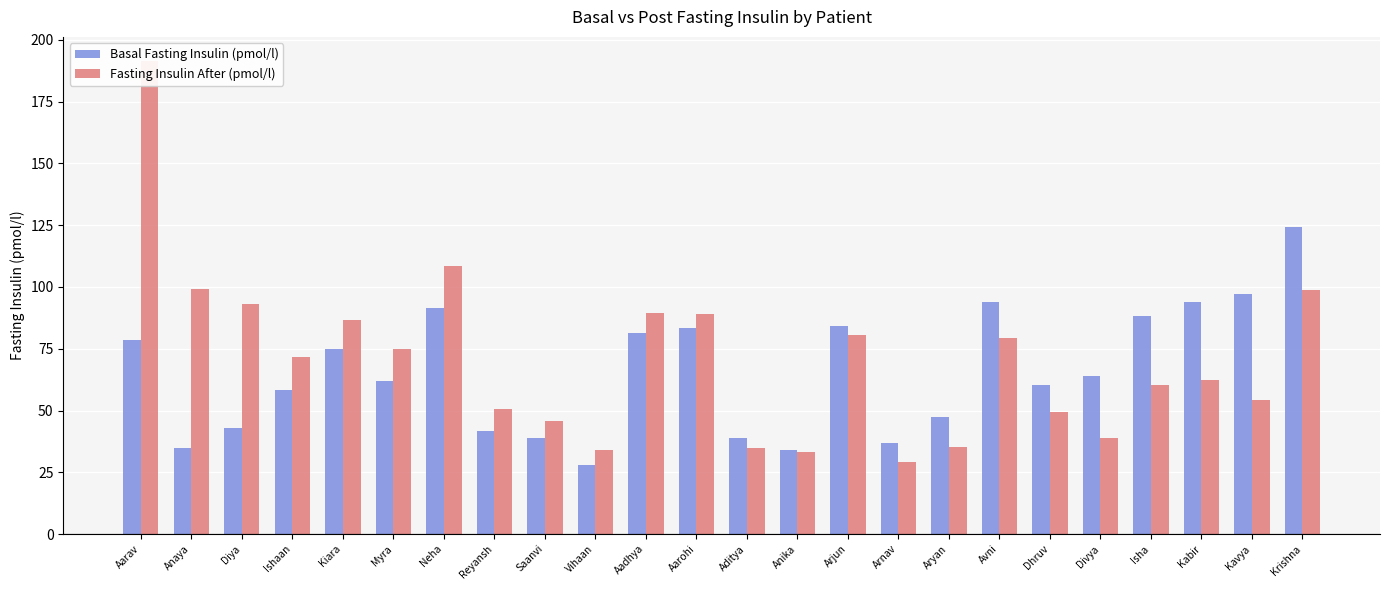

Which category has the lowest value in the Basal Fasting Insulin (pmol/l) series?

Vihaan